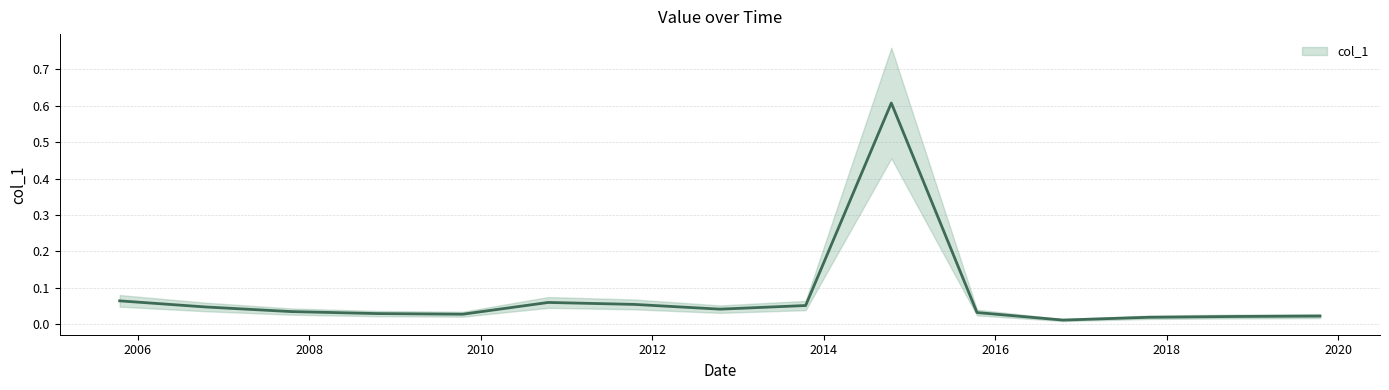

List the labels in order of value, smallest first.

2016-10-15, 2017-10-15, 2018-10-15, 2019-10-15, 2009-10-15, 2008-10-15, 2015-10-15, 2007-10-15, 2012-10-15, 2006-10-15, 2013-10-15, 2011-10-15, 2010-10-15, 2005-10-15, 2014-10-15